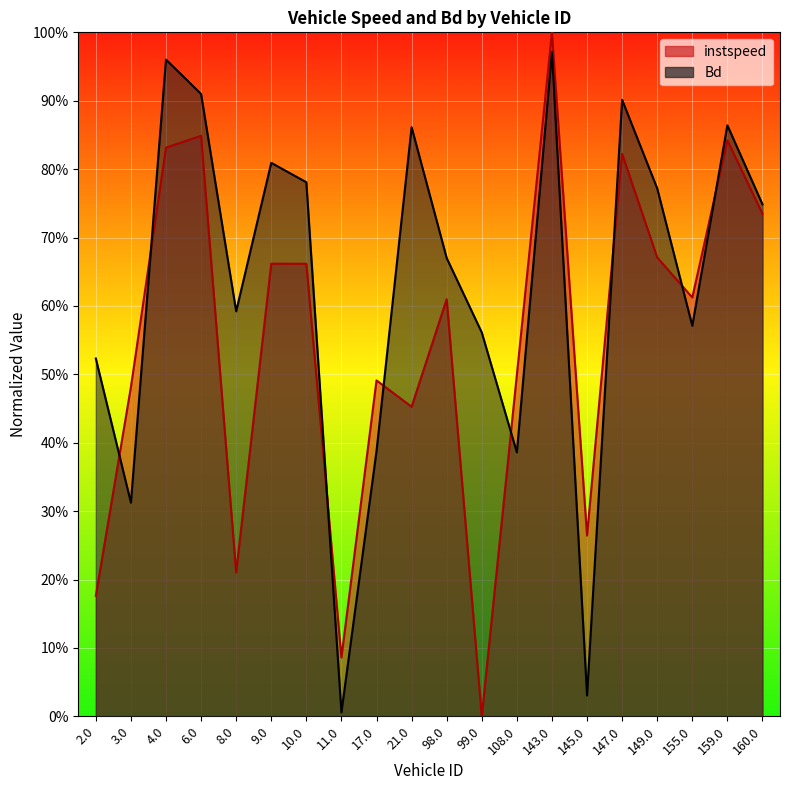

Reading left to right, transcribe all the data shown in this chart.

instspeed: 2.0=0.2	3.0=0.5	4.0=0.8	6.0=0.8	8.0=0.2	9.0=0.7	10.0=0.7	11.0=0.1	17.0=0.5	21.0=0.5	98.0=0.6	99.0=0.0	108.0=0.5	143.0=1.0	145.0=0.3	147.0=0.8	149.0=0.7	155.0=0.6	159.0=0.8	160.0=0.7
Bd: 2.0=0.5	3.0=0.3	4.0=1.0	6.0=0.9	8.0=0.6	9.0=0.8	10.0=0.8	11.0=0.0	17.0=0.4	21.0=0.9	98.0=0.7	99.0=0.6	108.0=0.4	143.0=1.0	145.0=0.0	147.0=0.9	149.0=0.8	155.0=0.6	159.0=0.9	160.0=0.7